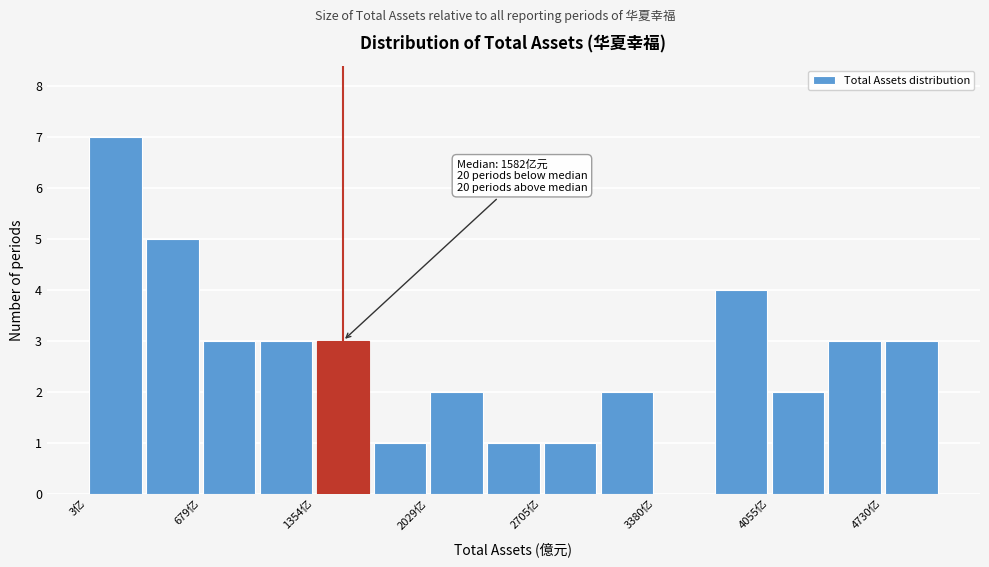

Around what value on the x-axis is the tallest bar? Give the approximate position of its centre, as read against the axis.

200